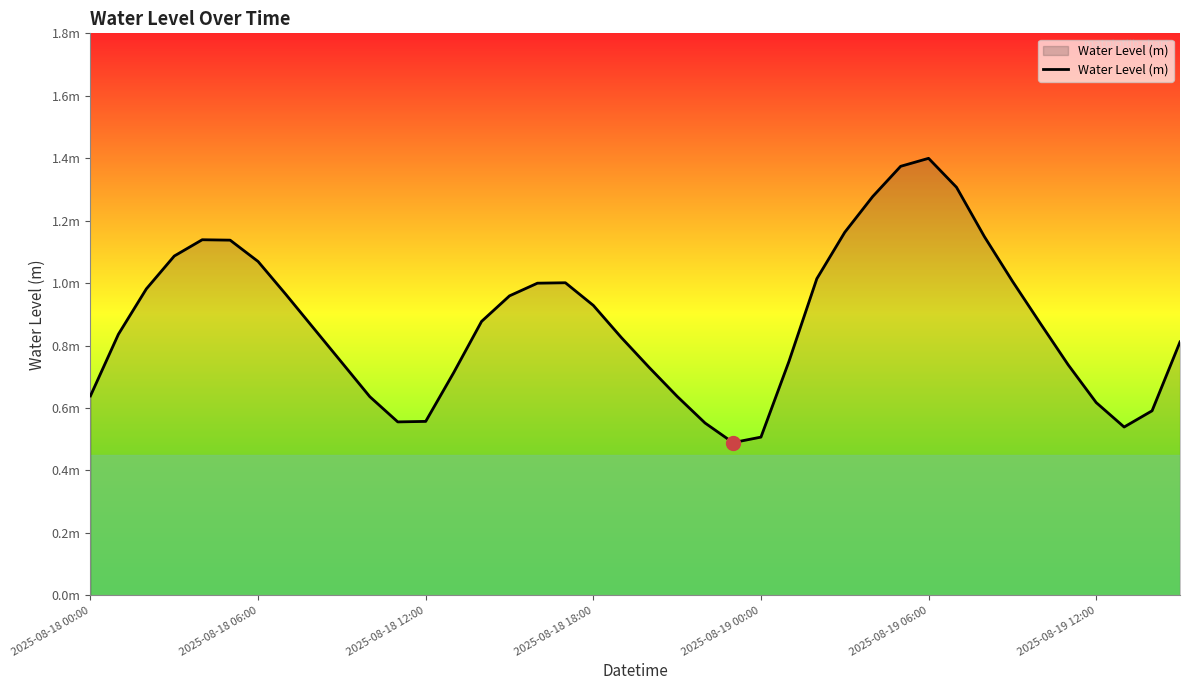

Does the chart have visible grid lines?

No